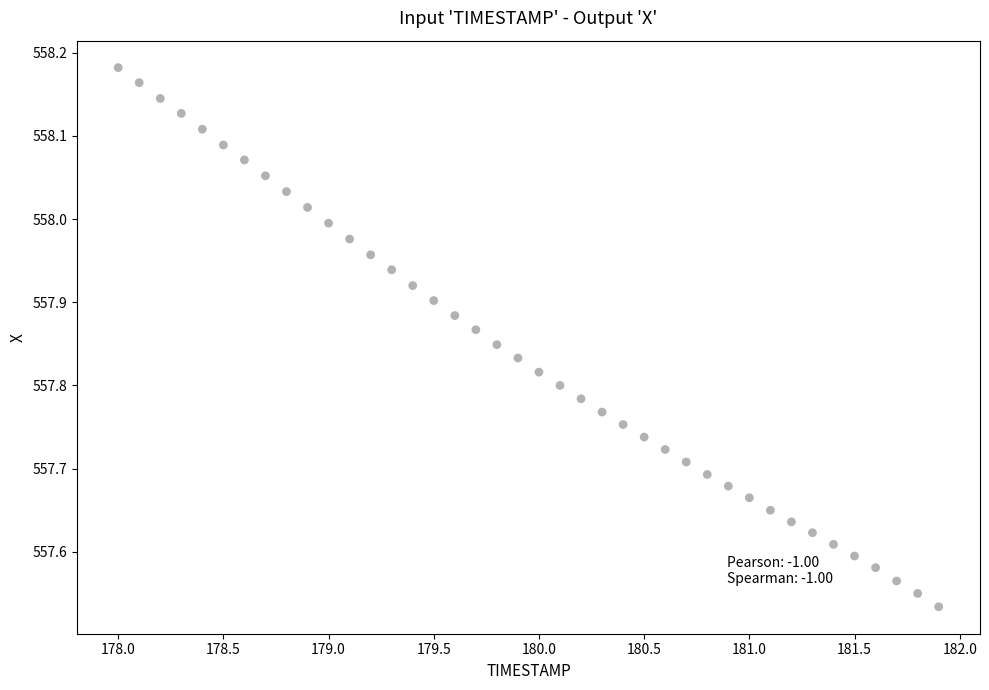

What is the range of Y values (max minus min)?

0.6